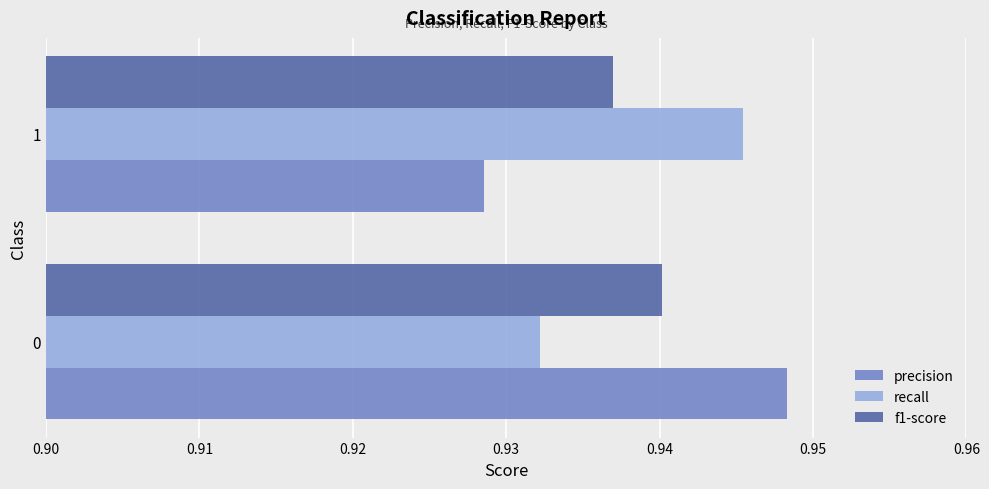

Is the value of precision at 0 greater than the value of recall at 0?

Yes